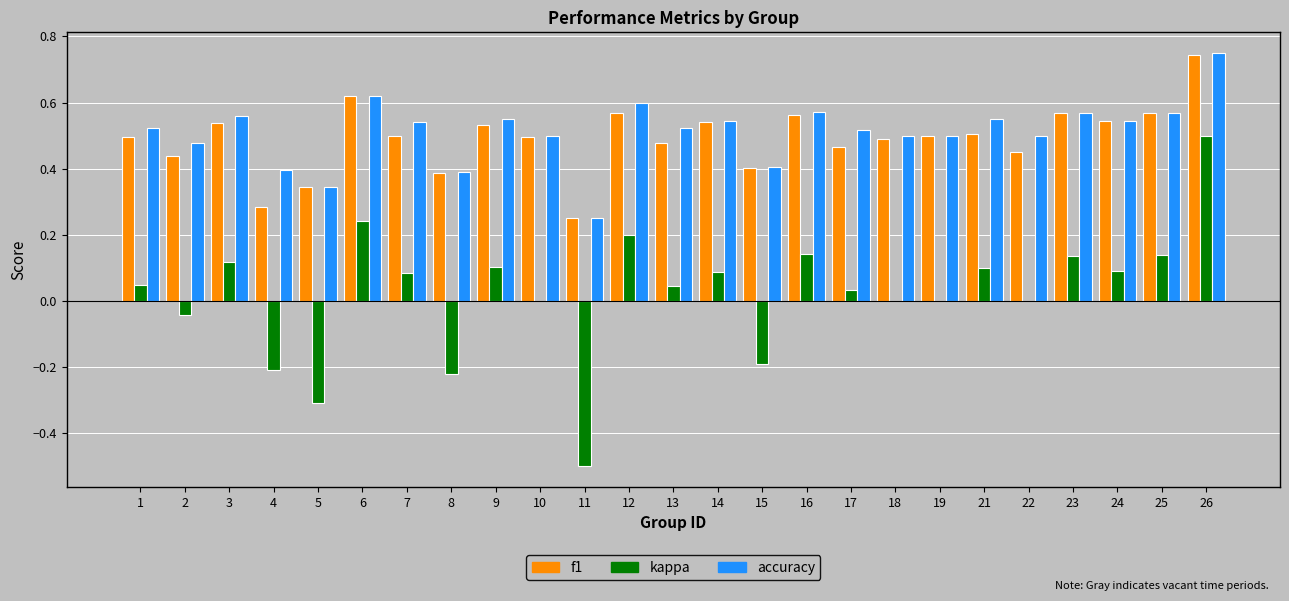

What is the sum of all accuracy values?

12.8